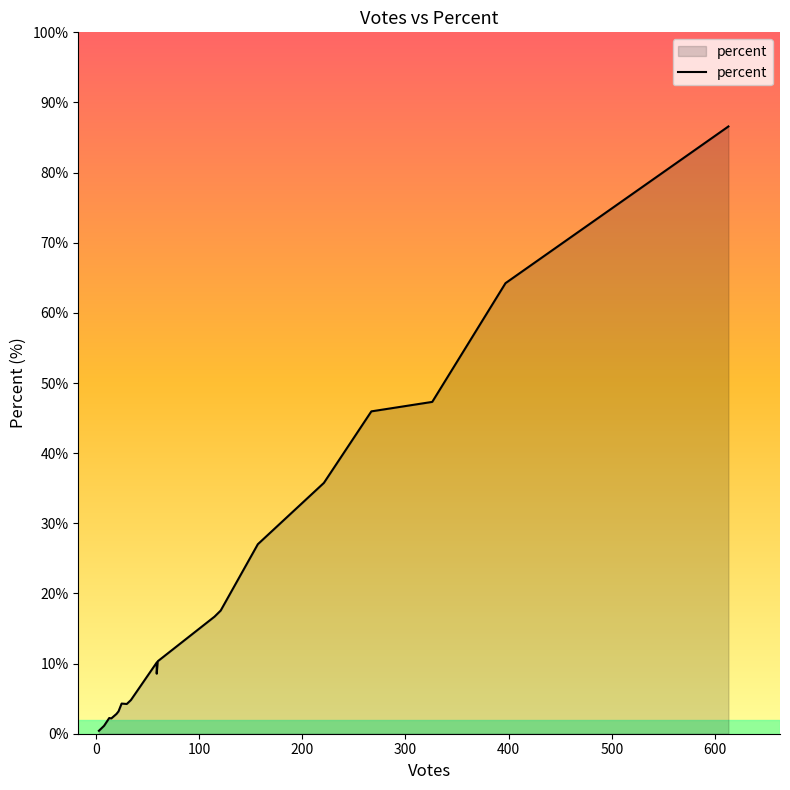

How many distinct data groups are displayed?

1